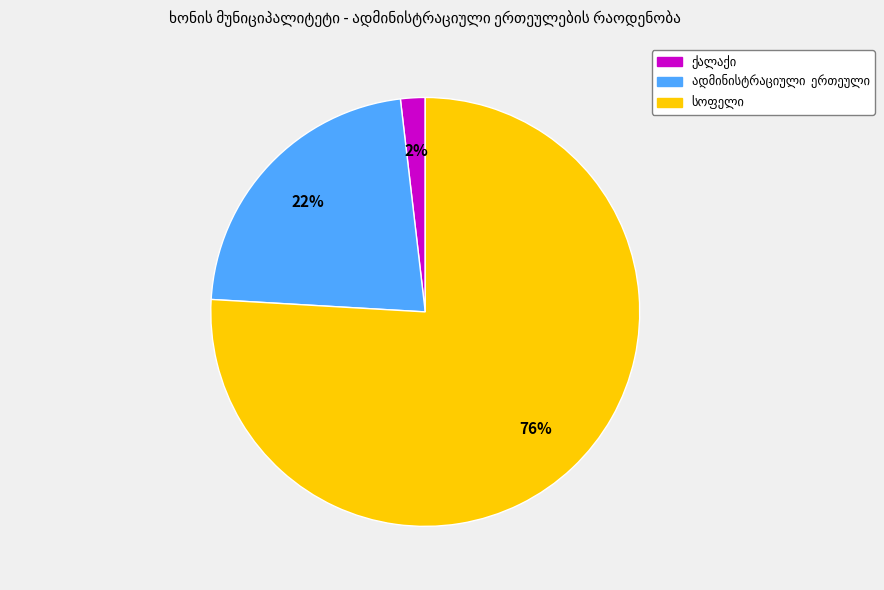

To the nearest percent, what is the difference between the largest and smallest slice percentages?

74%